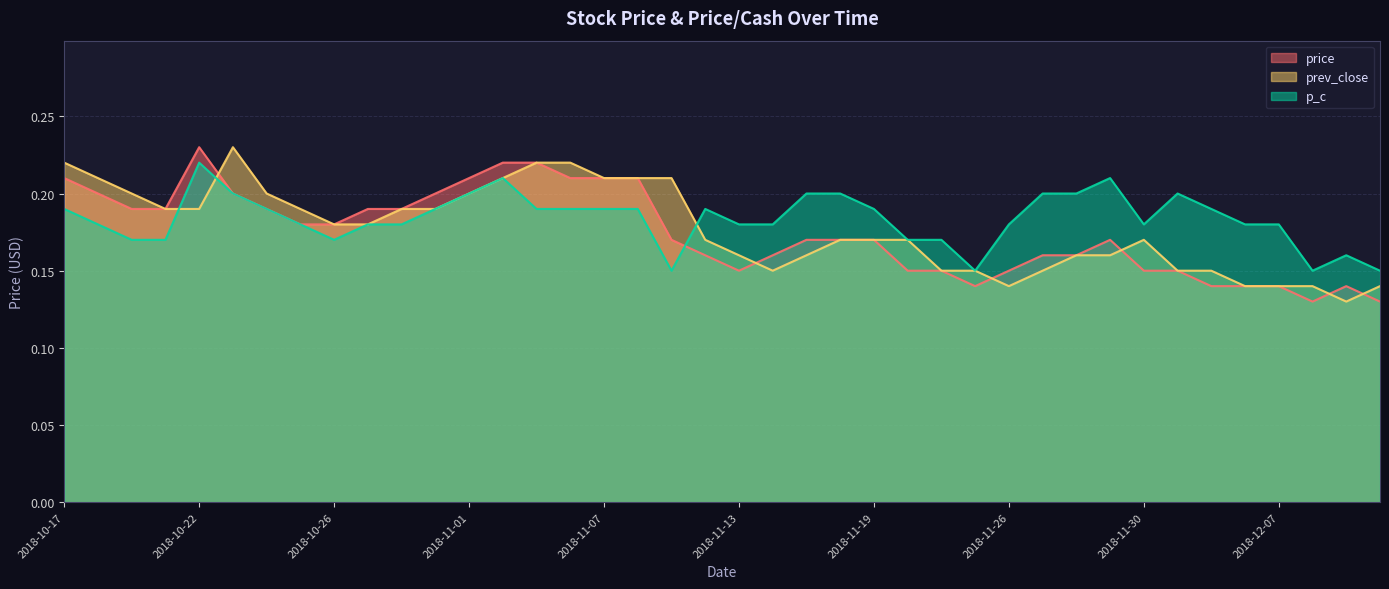

Does the chart have visible grid lines?

Yes